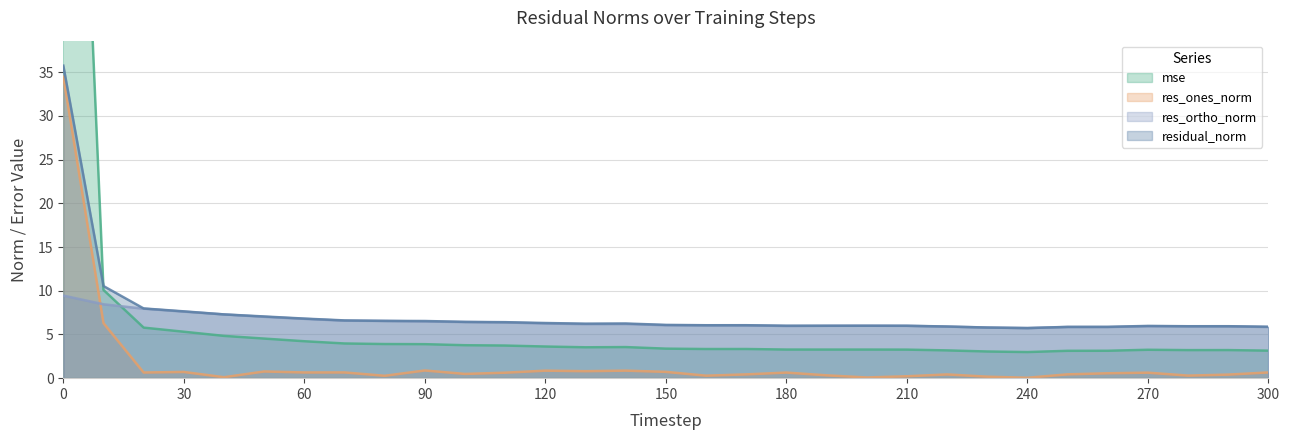

Which series has the largest total across all categories?

mse